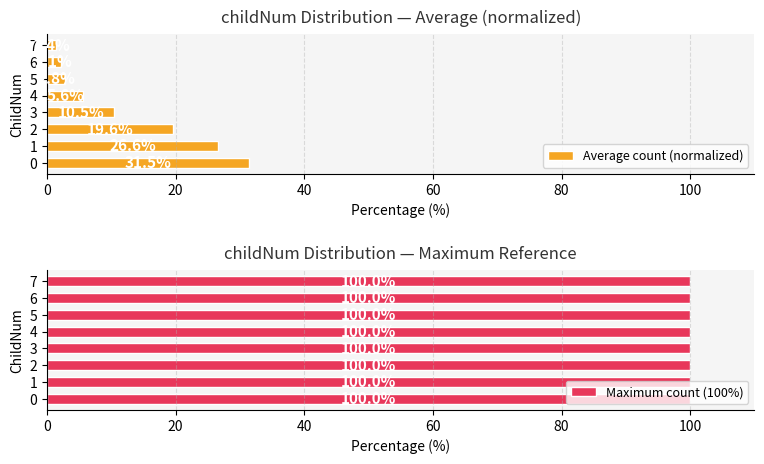

What is the difference between the maximum and second lowest values in the Average count (normalized) series?

29.4